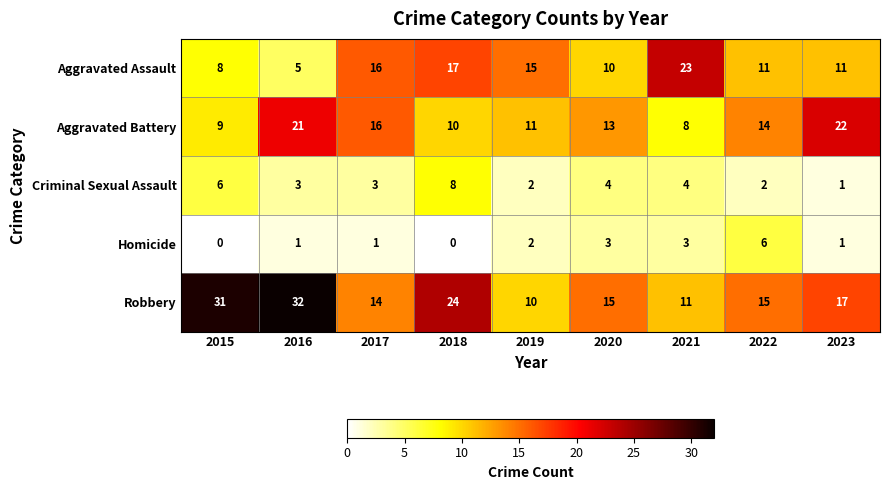

At which category is the sum across all series the highest?

2016